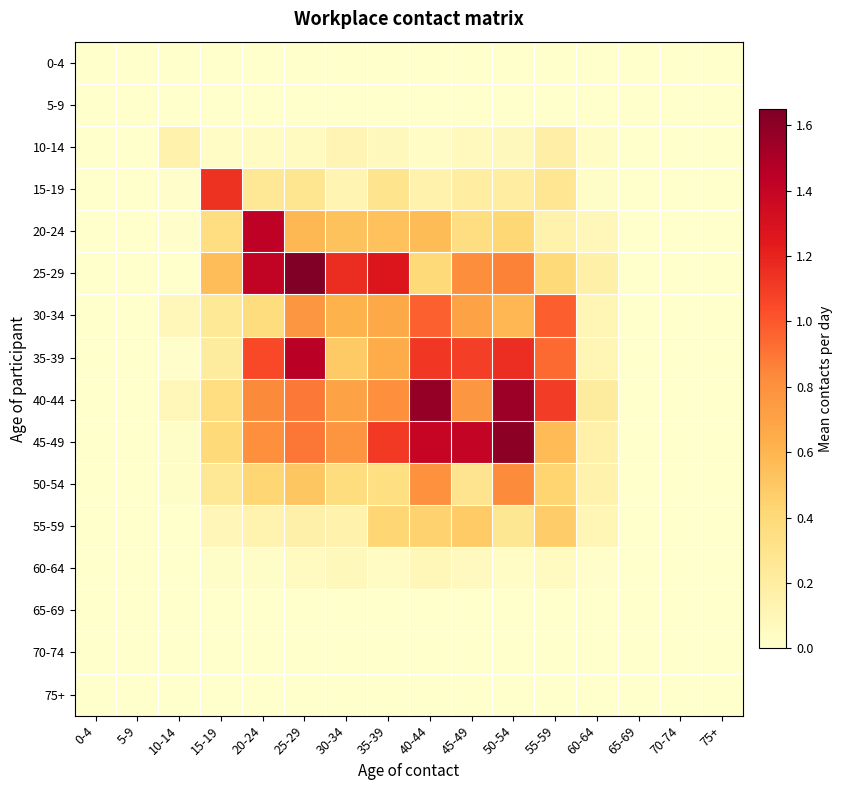

Reading right to left, transcribe all the data shown in this chart.

0-4: 75+=0.0	70-74=0.0	65-69=0.0	60-64=0.0	55-59=0.0	50-54=0.0	45-49=0.0	40-44=0.0	35-39=0.0	30-34=0.0	25-29=0.0	20-24=0.0	15-19=0.0	10-14=0.0	5-9=0.0	0-4=0.0
5-9: 75+=0.0	70-74=0.0	65-69=0.0	60-64=0.0	55-59=0.0	50-54=0.0	45-49=0.0	40-44=0.0	35-39=0.0	30-34=0.0	25-29=0.0	20-24=0.0	15-19=0.0	10-14=0.0	5-9=0.0	0-4=0.0
10-14: 75+=0.0	70-74=0.0	65-69=0.0	60-64=0.0	55-59=0.2	50-54=0.1	45-49=0.1	40-44=0.0	35-39=0.1	30-34=0.1	25-29=0.1	20-24=0.0	15-19=0.0	10-14=0.1	5-9=0.0	0-4=0.0
15-19: 75+=0.0	70-74=0.0	65-69=0.0	60-64=0.0	55-59=0.3	50-54=0.2	45-49=0.2	40-44=0.1	35-39=0.3	30-34=0.1	25-29=0.3	20-24=0.3	15-19=1.1	10-14=0.0	5-9=0.0	0-4=0.0
20-24: 75+=0.0	70-74=0.0	65-69=0.0	60-64=0.1	55-59=0.1	50-54=0.4	45-49=0.4	40-44=0.6	35-39=0.5	30-34=0.5	25-29=0.6	20-24=1.4	15-19=0.4	10-14=0.0	5-9=0.0	0-4=0.0
25-29: 75+=0.0	70-74=0.0	65-69=0.0	60-64=0.2	55-59=0.4	50-54=0.9	45-49=0.8	40-44=0.4	35-39=1.3	30-34=1.2	25-29=1.6	20-24=1.4	15-19=0.6	10-14=0.0	5-9=0.0	0-4=0.0
30-34: 75+=0.0	70-74=0.0	65-69=0.0	60-64=0.1	55-59=1.0	50-54=0.6	45-49=0.7	40-44=1.0	35-39=0.7	30-34=0.6	25-29=0.8	20-24=0.4	15-19=0.2	10-14=0.1	5-9=0.0	0-4=0.0
35-39: 75+=0.0	70-74=0.0	65-69=0.0	60-64=0.1	55-59=0.9	50-54=1.2	45-49=1.1	40-44=1.1	35-39=0.7	30-34=0.5	25-29=1.4	20-24=1.1	15-19=0.2	10-14=0.0	5-9=0.0	0-4=0.0
40-44: 75+=0.0	70-74=0.0	65-69=0.0	60-64=0.2	55-59=1.1	50-54=1.6	45-49=0.8	40-44=1.6	35-39=0.8	30-34=0.7	25-29=0.9	20-24=0.8	15-19=0.4	10-14=0.1	5-9=0.0	0-4=0.0
45-49: 75+=0.0	70-74=0.0	65-69=0.0	60-64=0.2	55-59=0.6	50-54=1.6	45-49=1.4	40-44=1.4	35-39=1.1	30-34=0.8	25-29=0.9	20-24=0.8	15-19=0.4	10-14=0.0	5-9=0.0	0-4=0.0
50-54: 75+=0.0	70-74=0.0	65-69=0.0	60-64=0.2	55-59=0.4	50-54=0.8	45-49=0.3	40-44=0.8	35-39=0.3	30-34=0.4	25-29=0.5	20-24=0.4	15-19=0.3	10-14=0.0	5-9=0.0	0-4=0.0
55-59: 75+=0.0	70-74=0.0	65-69=0.0	60-64=0.1	55-59=0.5	50-54=0.3	45-49=0.5	40-44=0.4	35-39=0.4	30-34=0.2	25-29=0.2	20-24=0.1	15-19=0.1	10-14=0.0	5-9=0.0	0-4=0.0
60-64: 75+=0.0	70-74=0.0	65-69=0.0	60-64=0.0	55-59=0.1	50-54=0.0	45-49=0.1	40-44=0.1	35-39=0.0	30-34=0.1	25-29=0.1	20-24=0.0	15-19=0.0	10-14=0.0	5-9=0.0	0-4=0.0
65-69: 75+=0.0	70-74=0.0	65-69=0.0	60-64=0.0	55-59=0.0	50-54=0.0	45-49=0.0	40-44=0.0	35-39=0.0	30-34=0.0	25-29=0.0	20-24=0.0	15-19=0.0	10-14=0.0	5-9=0.0	0-4=0.0
70-74: 75+=0.0	70-74=0.0	65-69=0.0	60-64=0.0	55-59=0.0	50-54=0.0	45-49=0.0	40-44=0.0	35-39=0.0	30-34=0.0	25-29=0.0	20-24=0.0	15-19=0.0	10-14=0.0	5-9=0.0	0-4=0.0
75+: 75+=0.0	70-74=0.0	65-69=0.0	60-64=0.0	55-59=0.0	50-54=0.0	45-49=0.0	40-44=0.0	35-39=0.0	30-34=0.0	25-29=0.0	20-24=0.0	15-19=0.0	10-14=0.0	5-9=0.0	0-4=0.0